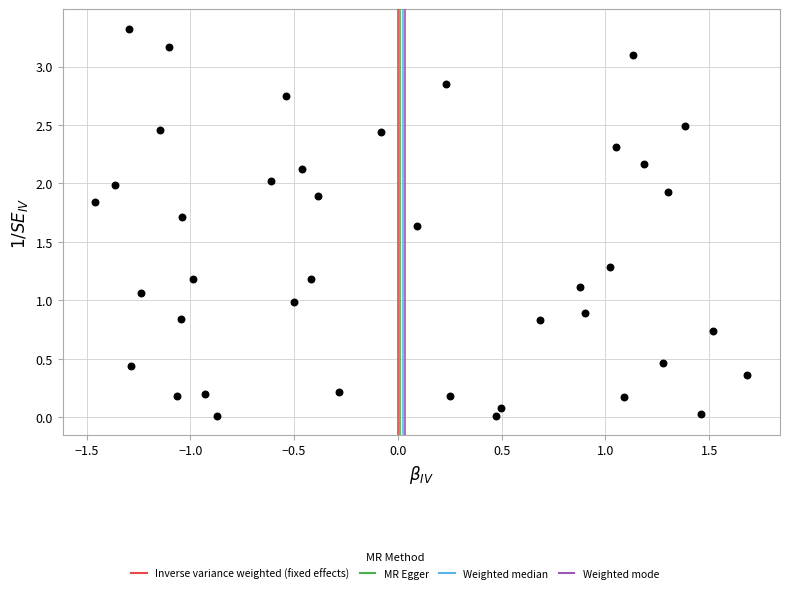

What is the range of X values (max minus min)?

3.1